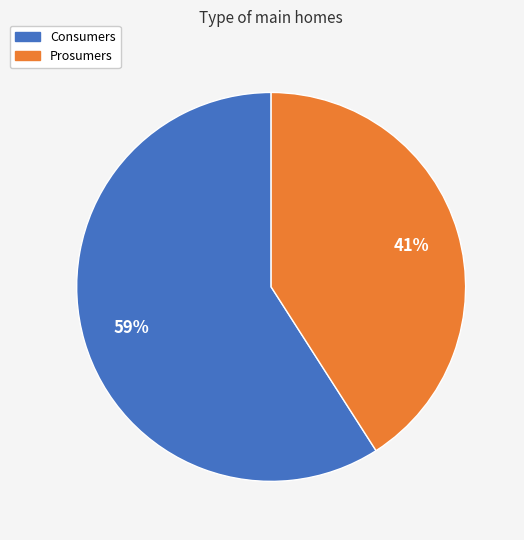

The Consumers slice represents 71% of the pie. True or false?

False